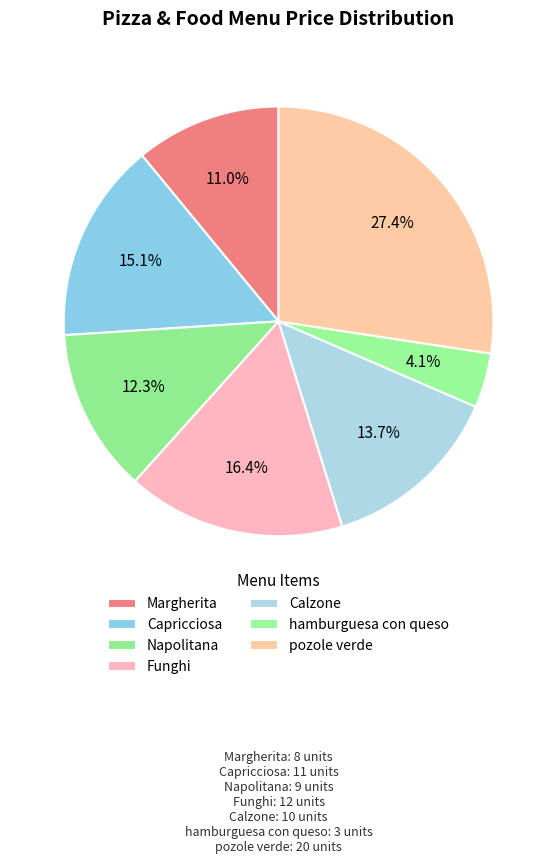

How much of the chart is everything except Funghi?

83.6%